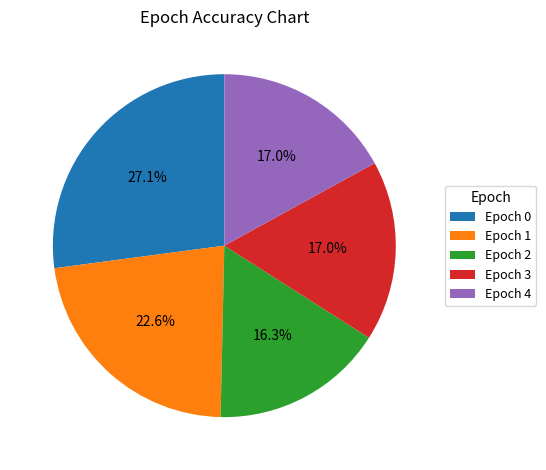

Does any single category account for the majority?

No